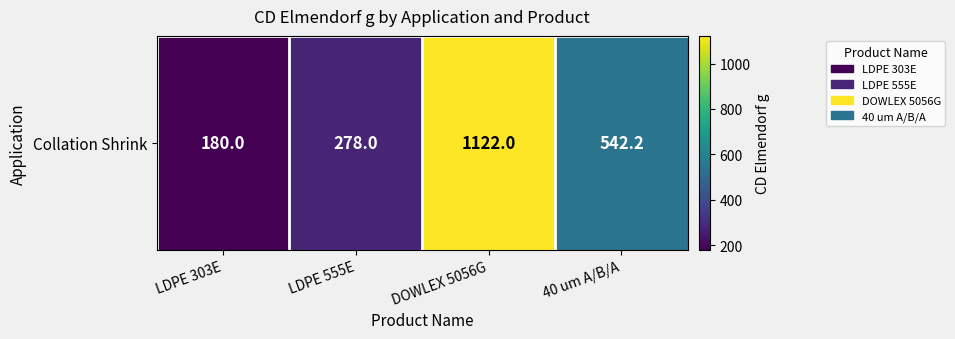

At which label is the value closest to 651?

40 um A/B/A